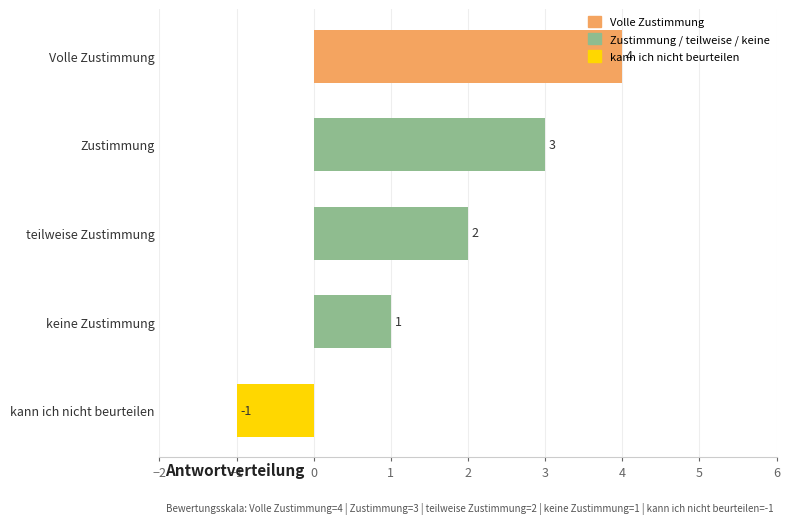

What is the label of the 3rd bar from the bottom?

teilweise Zustimmung